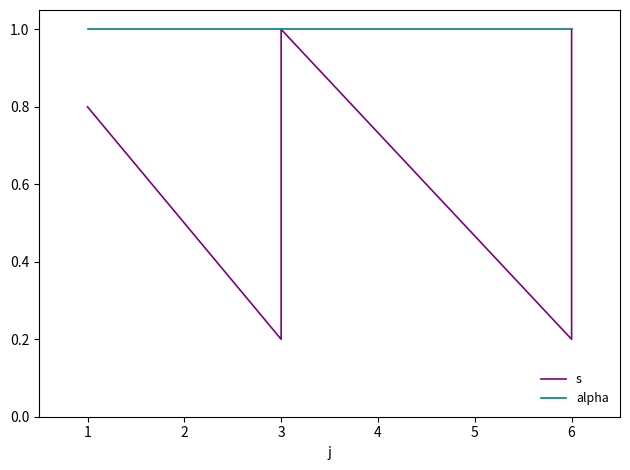

Between 1 and 6, which series saw the biggest shift?

s